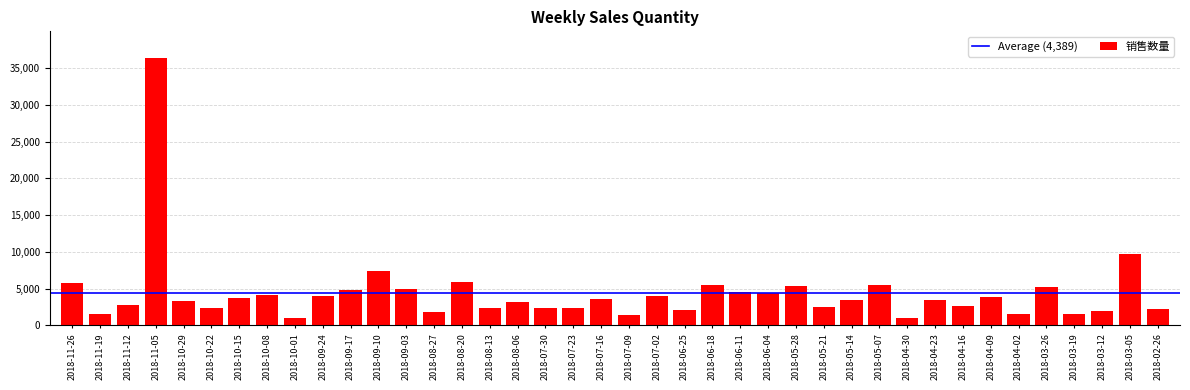

Is it true that the value at 2018-09-10 is 7426?

True